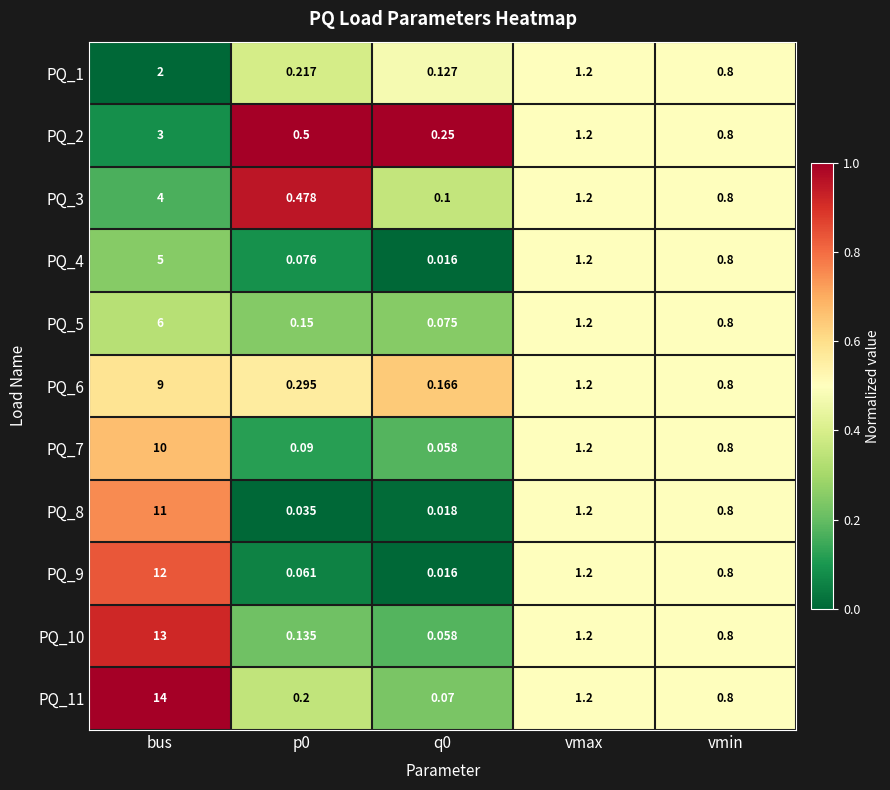

Which category has the highest value across all series?

bus